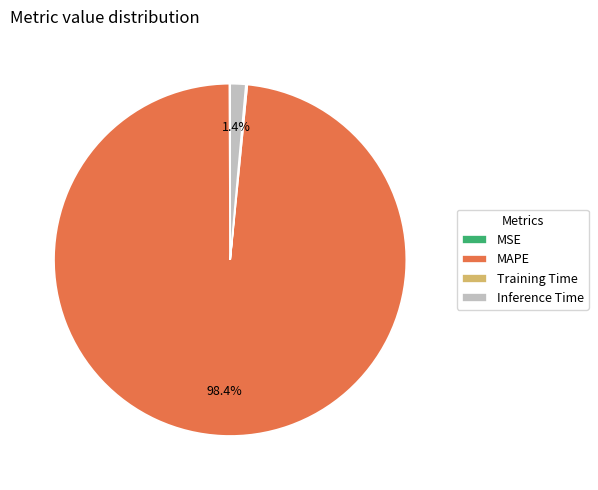

Between Inference Time and MAPE, which is larger?

MAPE